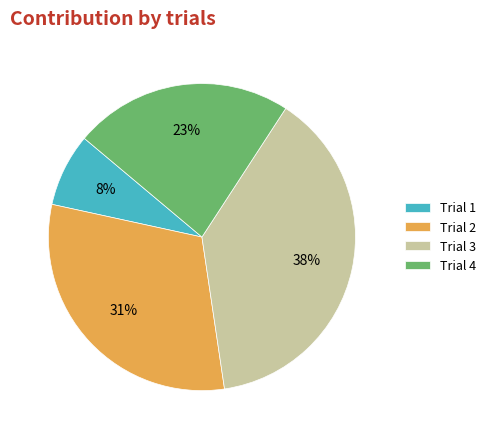

Rank the categories by value from lowest to highest.

Trial 1, Trial 4, Trial 2, Trial 3